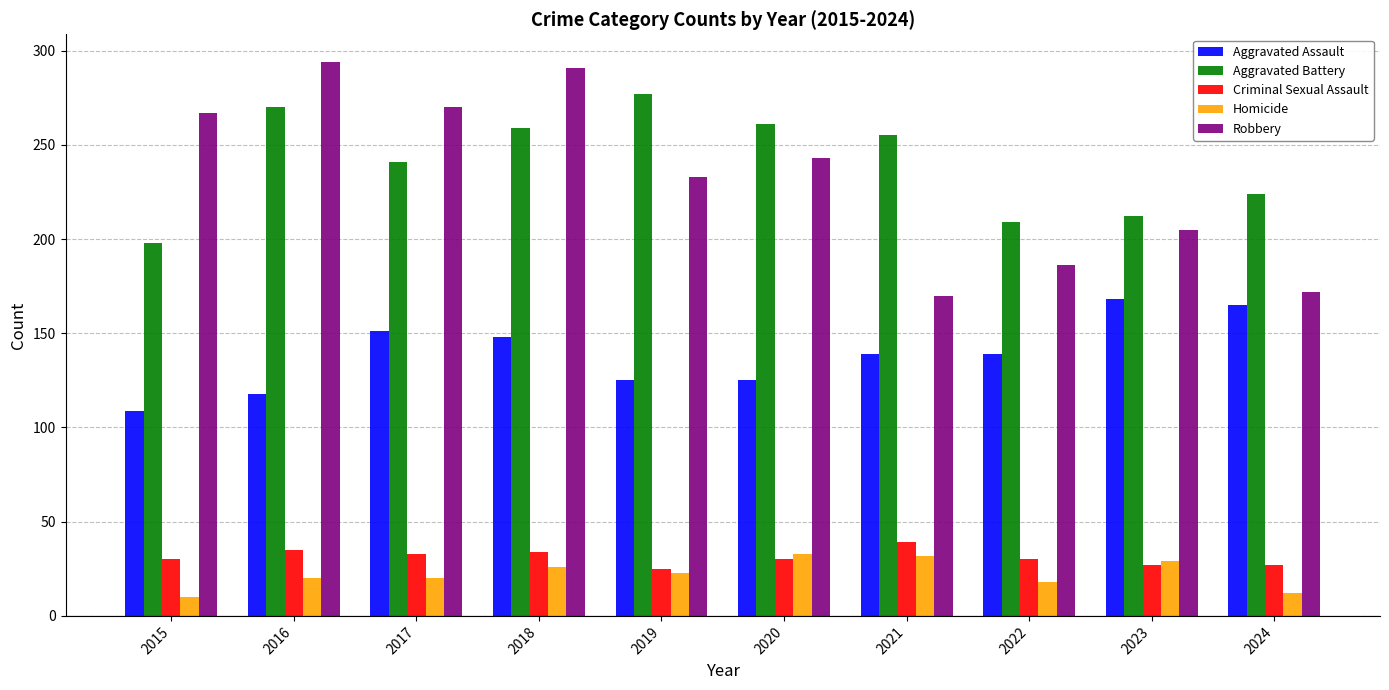

Which series has the largest total across all categories?

Aggravated Battery